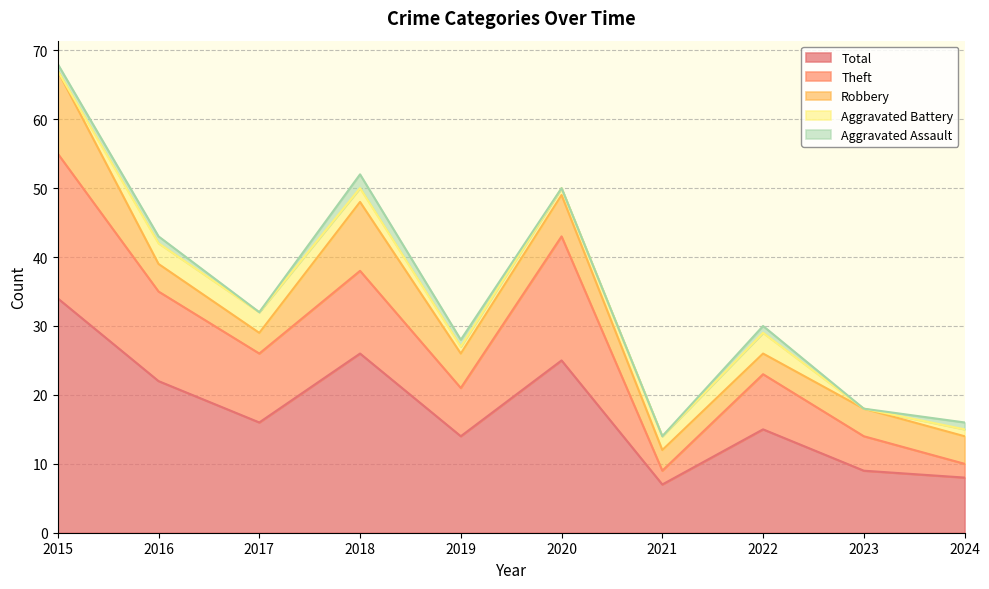

What is the value of the Aggravated Battery point at the 4th from the left?

2